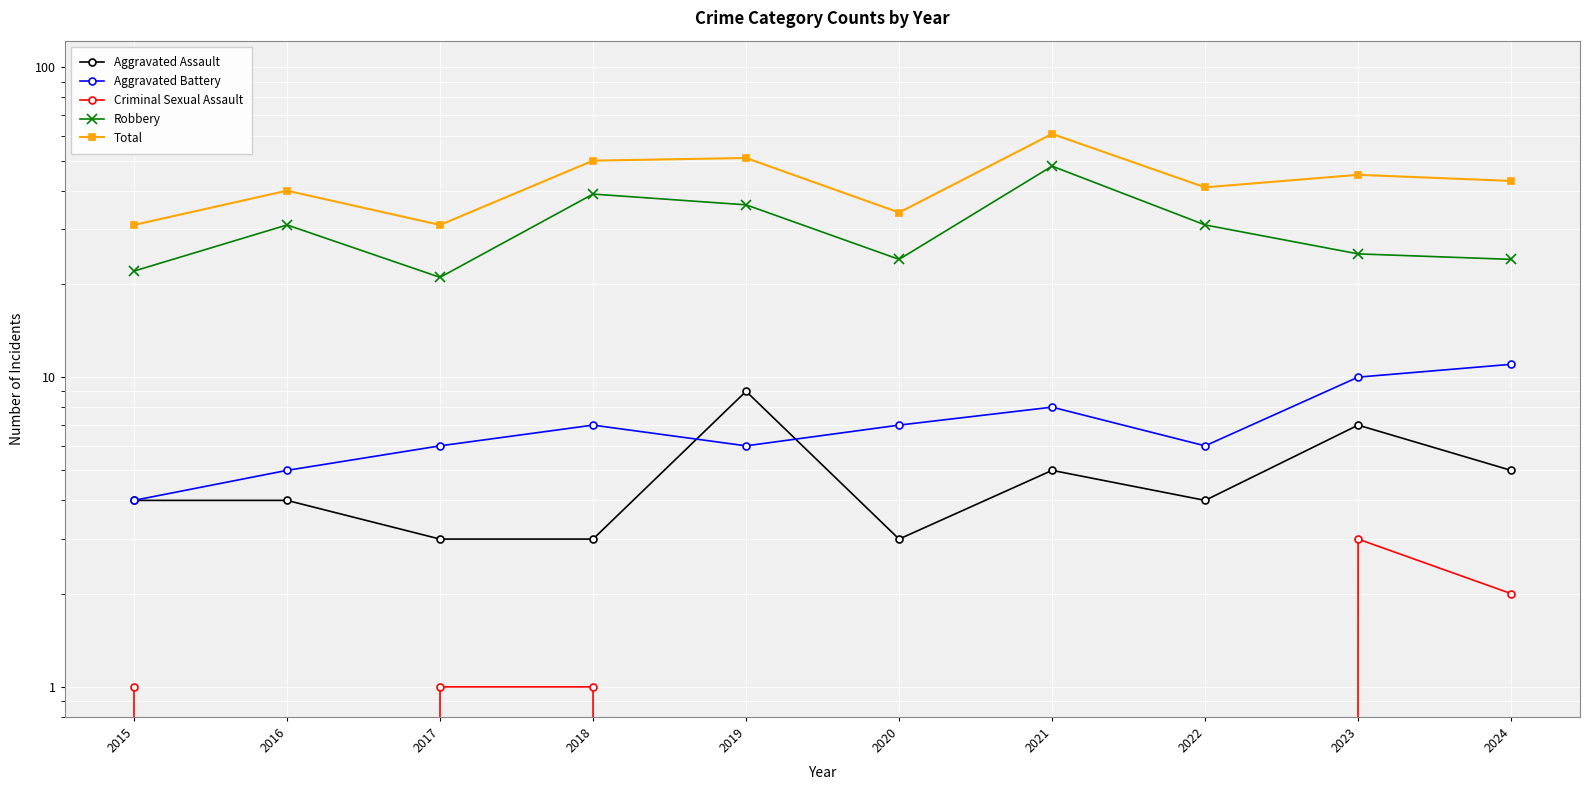

Between 2017 and 2020, which series saw the biggest shift?

Robbery